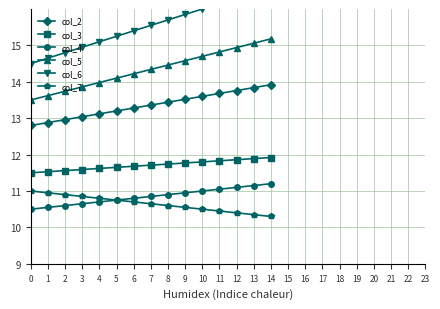

Reading left to right, what are all the values shown in this chart?

col_2: 0=12.8	1=12.9	2=13.0	3=13.0	4=13.1	5=13.2	6=13.3	7=13.4	8=13.4	9=13.5	10=13.6	11=13.7	12=13.8	13=13.8	14=13.9
col_3: 0=11.5	1=11.5	2=11.6	3=11.6	4=11.6	5=11.7	6=11.7	7=11.7	8=11.7	9=11.8	10=11.8	11=11.8	12=11.9	13=11.9	14=11.9
col_4: 0=10.5	1=10.6	2=10.6	3=10.7	4=10.7	5=10.8	6=10.8	7=10.8	8=10.9	9=10.9	10=11.0	11=11.1	12=11.1	13=11.2	14=11.2
col_5: 0=13.5	1=13.6	2=13.7	3=13.9	4=14.0	5=14.1	6=14.2	7=14.3	8=14.5	9=14.6	10=14.7	11=14.8	12=14.9	13=15.1	14=15.2
col_6: 0=14.5	1=14.7	2=14.8	3=14.9	4=15.1	5=15.2	6=15.4	7=15.6	8=15.7	9=15.8	10=16.0	11=16.1	12=16.3	13=16.4	14=16.6
col_7: 0=11.0	1=10.9	2=10.9	3=10.8	4=10.8	5=10.8	6=10.7	7=10.7	8=10.6	9=10.6	10=10.5	11=10.4	12=10.4	13=10.3	14=10.3